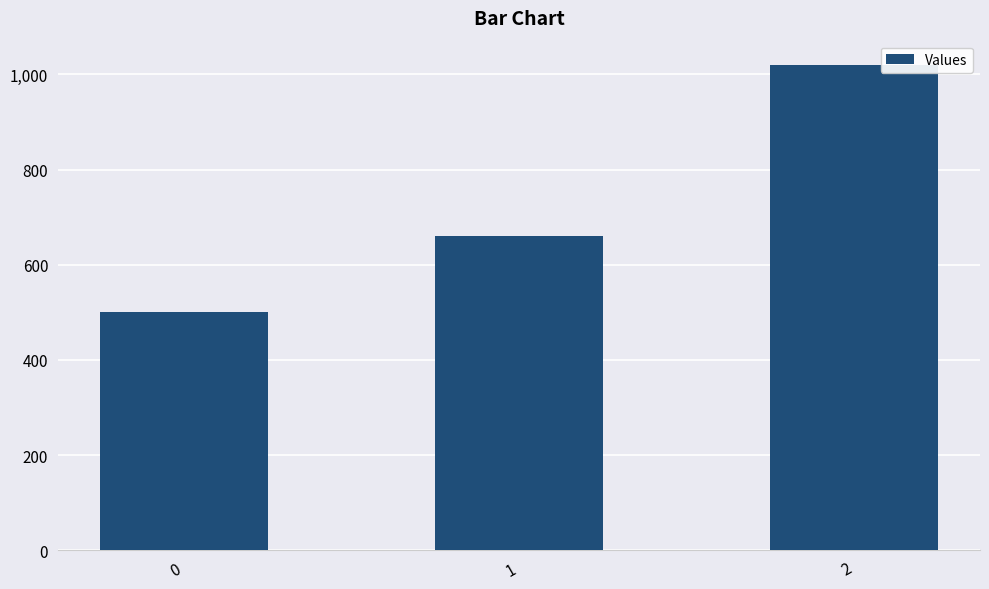

True or false: the data shows 1020 at 2.

True